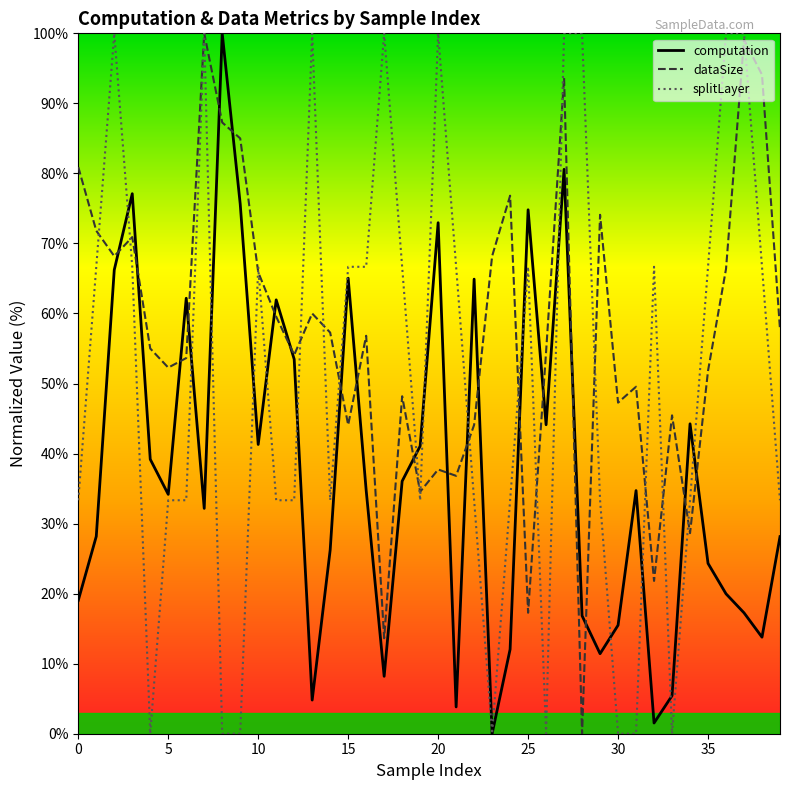

True or false: splitLayer and computation cross at least once.

True